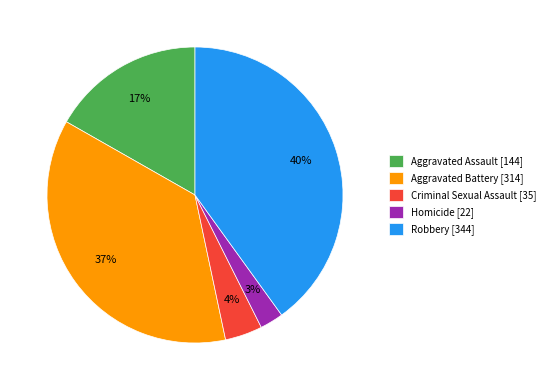

Is the sum of Homicide [22] and Aggravated Assault [144] greater than half?

No